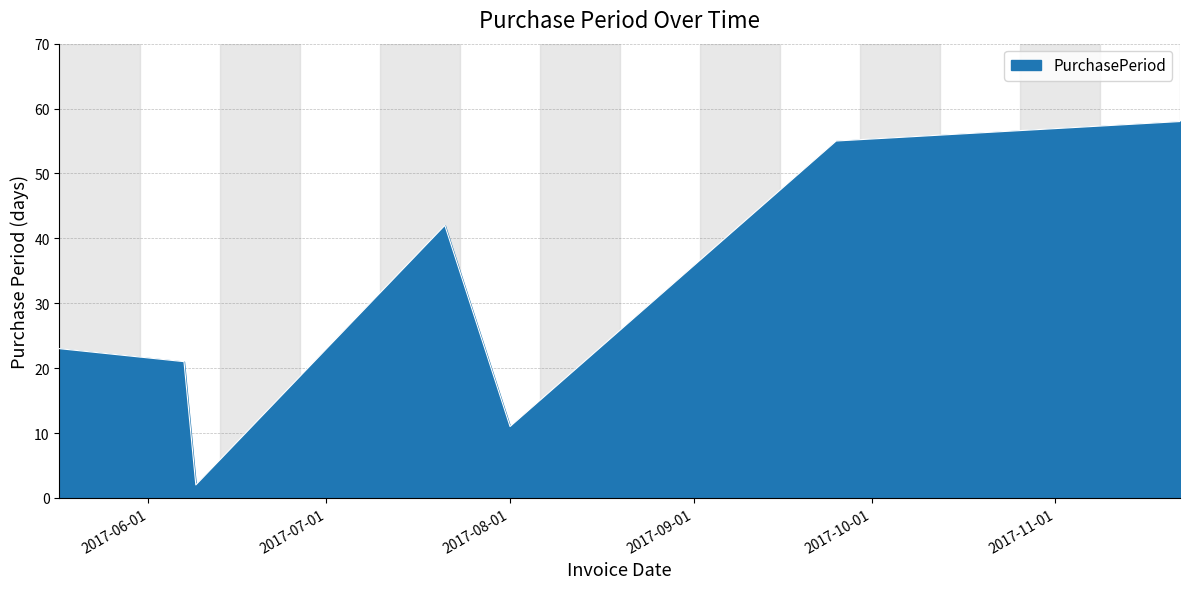

What is the average value?

30